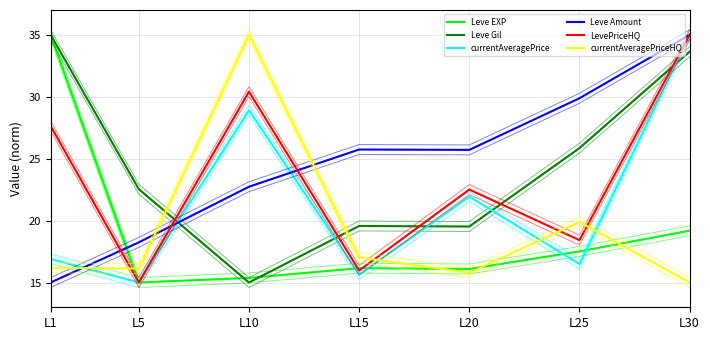

At which category does currentAveragePrice reach its first local valley?

L5